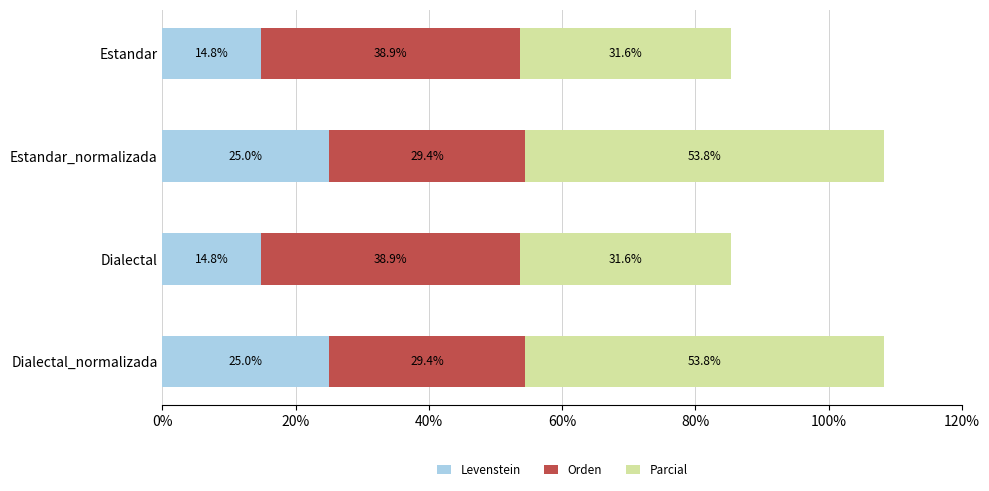

Is it true that Levenstein equals 25.0 at Dialectal_normalizada?

True